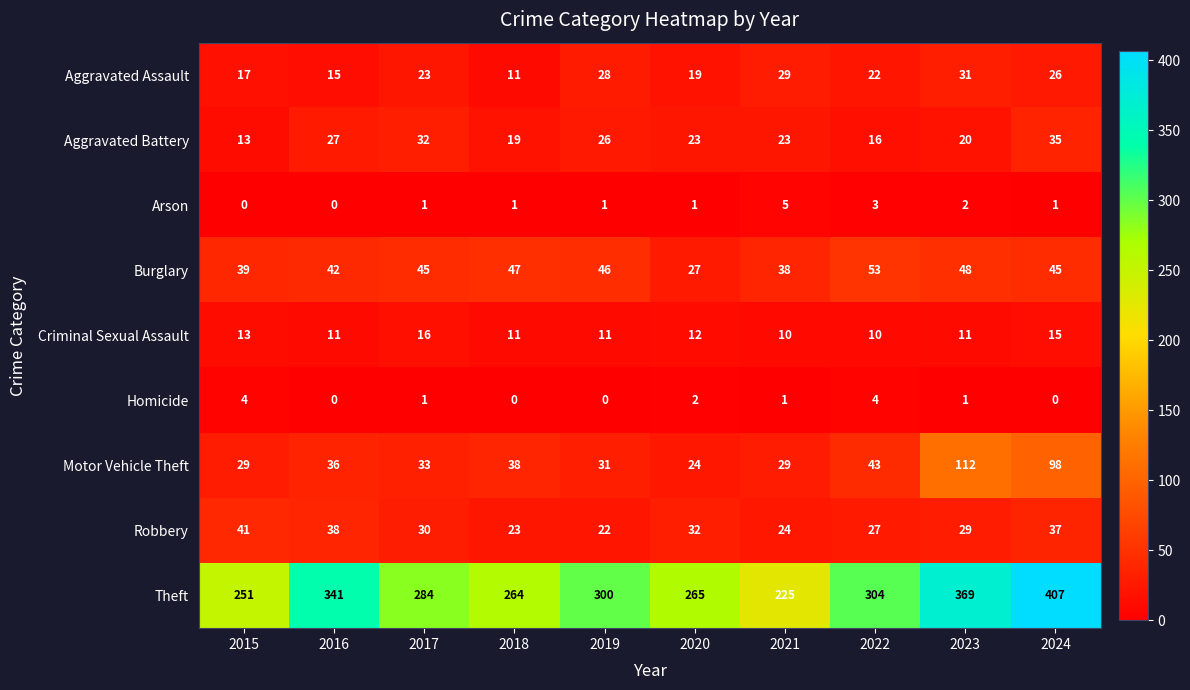

The Homicide series shows 0 at 2024. True or false?

True